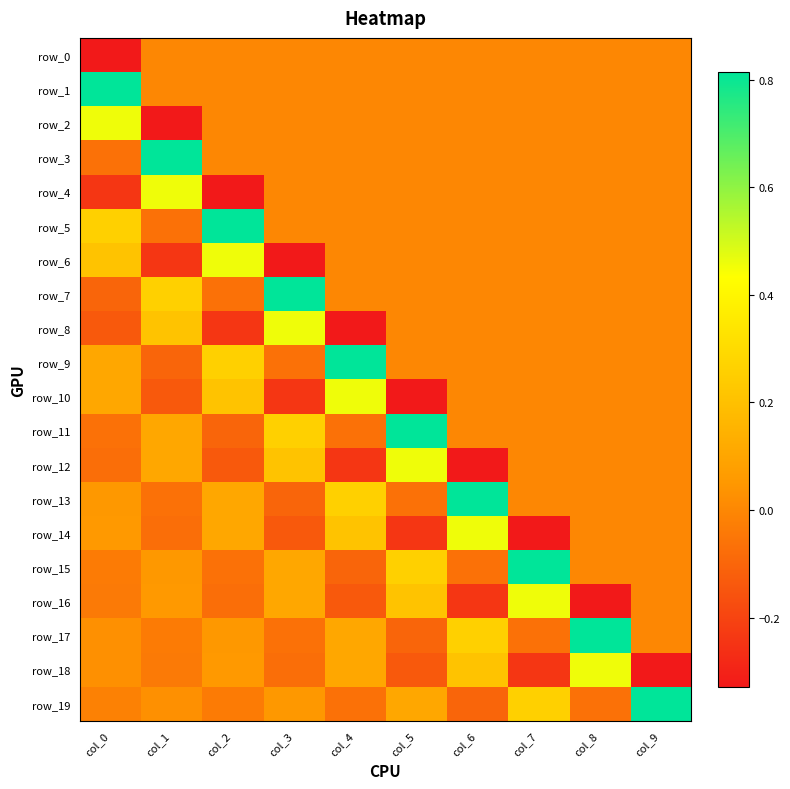

What is the sum of all row_5 values?

1.0